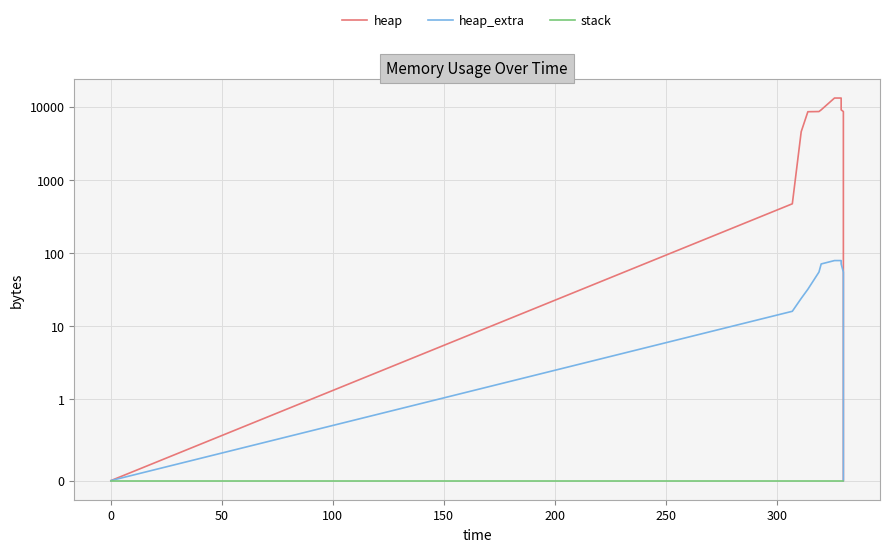

Reading left to right, what are all the values shown in this chart?

heap: 0	472	4568	8568	8617	9089	13185	13185	9089	8617	4521	4049	4000	0
heap_extra: 0	16	24	32	55	71	79	79	71	55	47	31	8	0
stack: 0	0	0	0	0	0	0	0	0	0	0	0	0	0